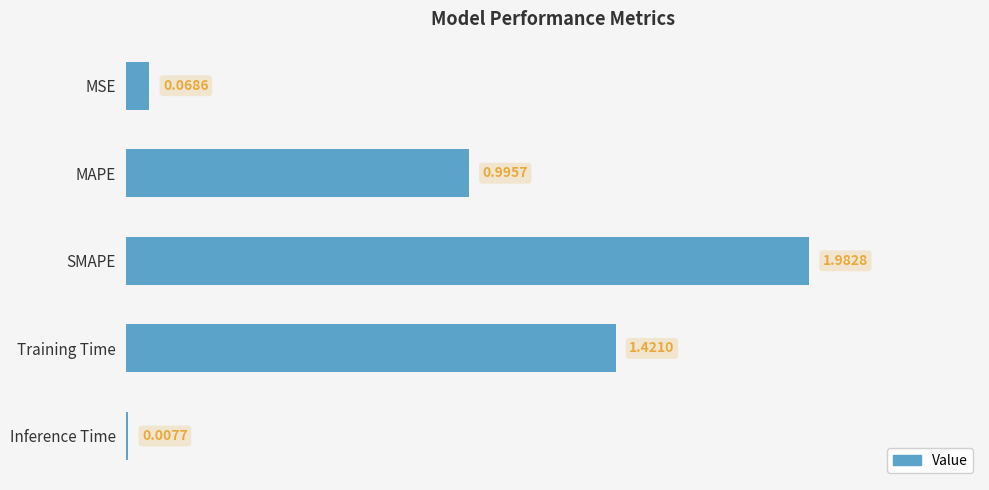

Which label corresponds to the smallest value in the chart?

Inference Time